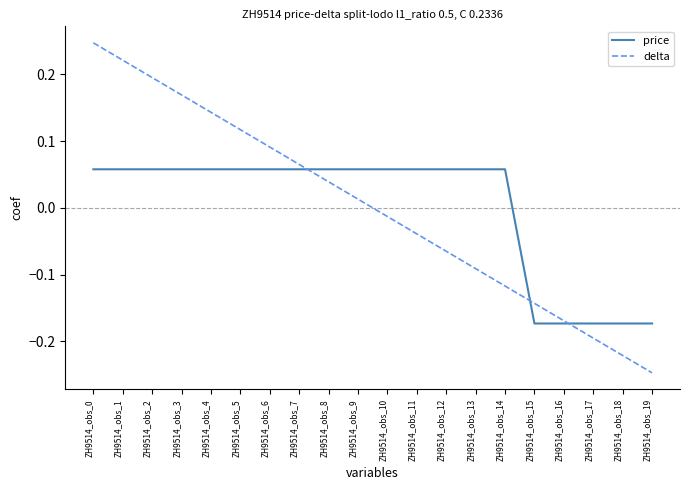

Is the value of price at ZH9514_obs_12 greater than the value of delta at ZH9514_obs_16?

Yes